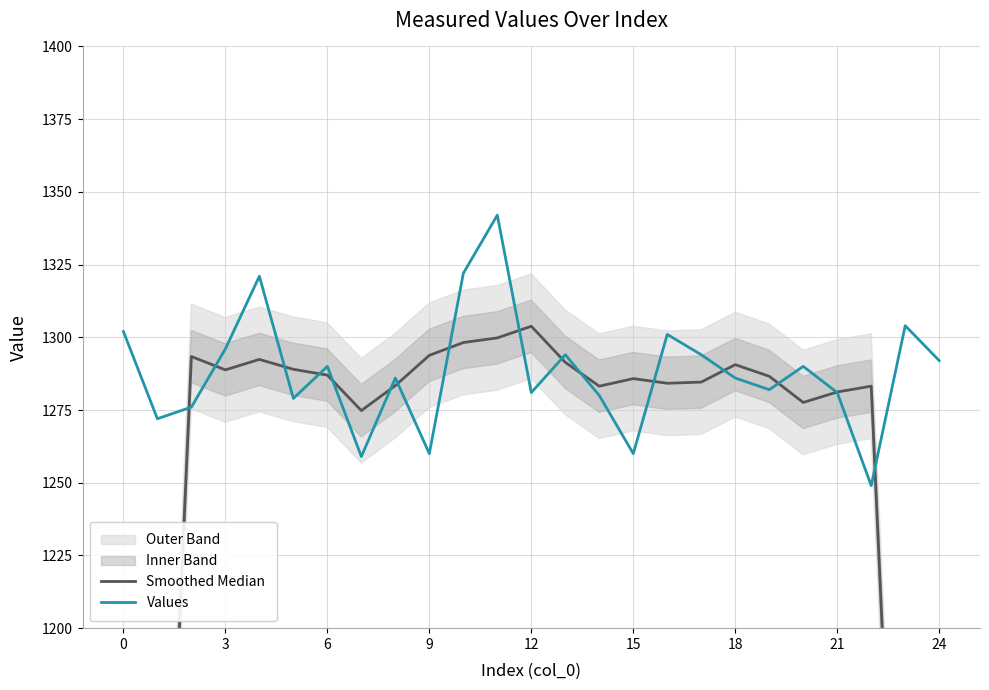

Read the Smoothed Median value at 17.

1284.6